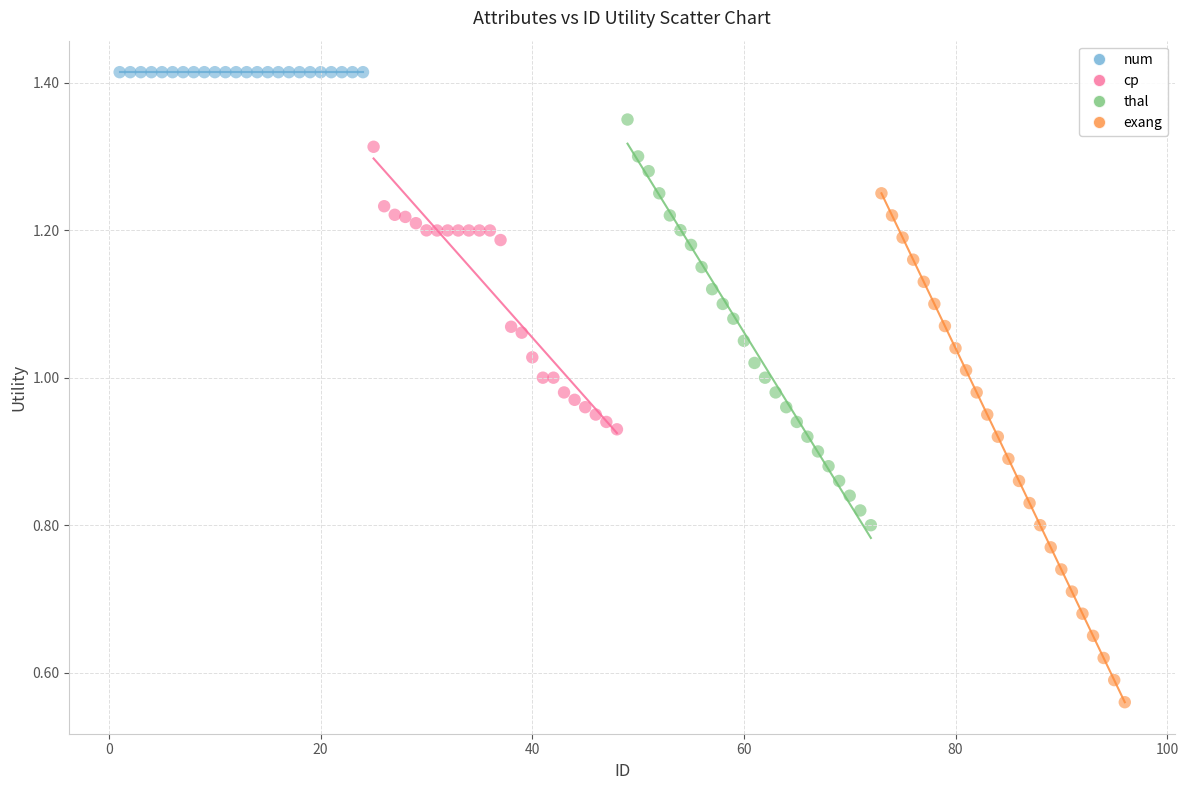

Which series contains the lowest Y value?

exang